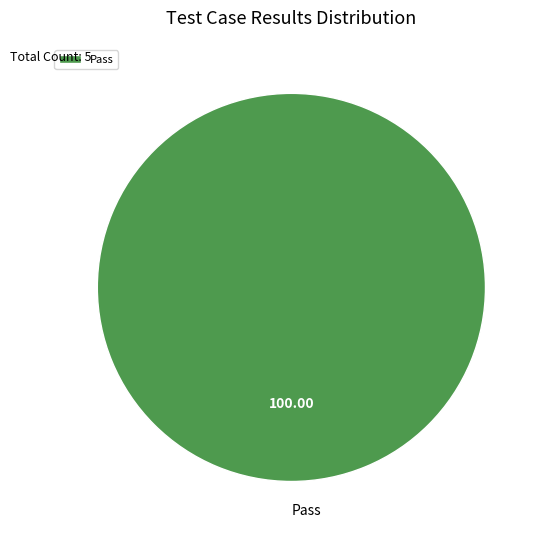

Rank the categories by value from highest to lowest.

Pass